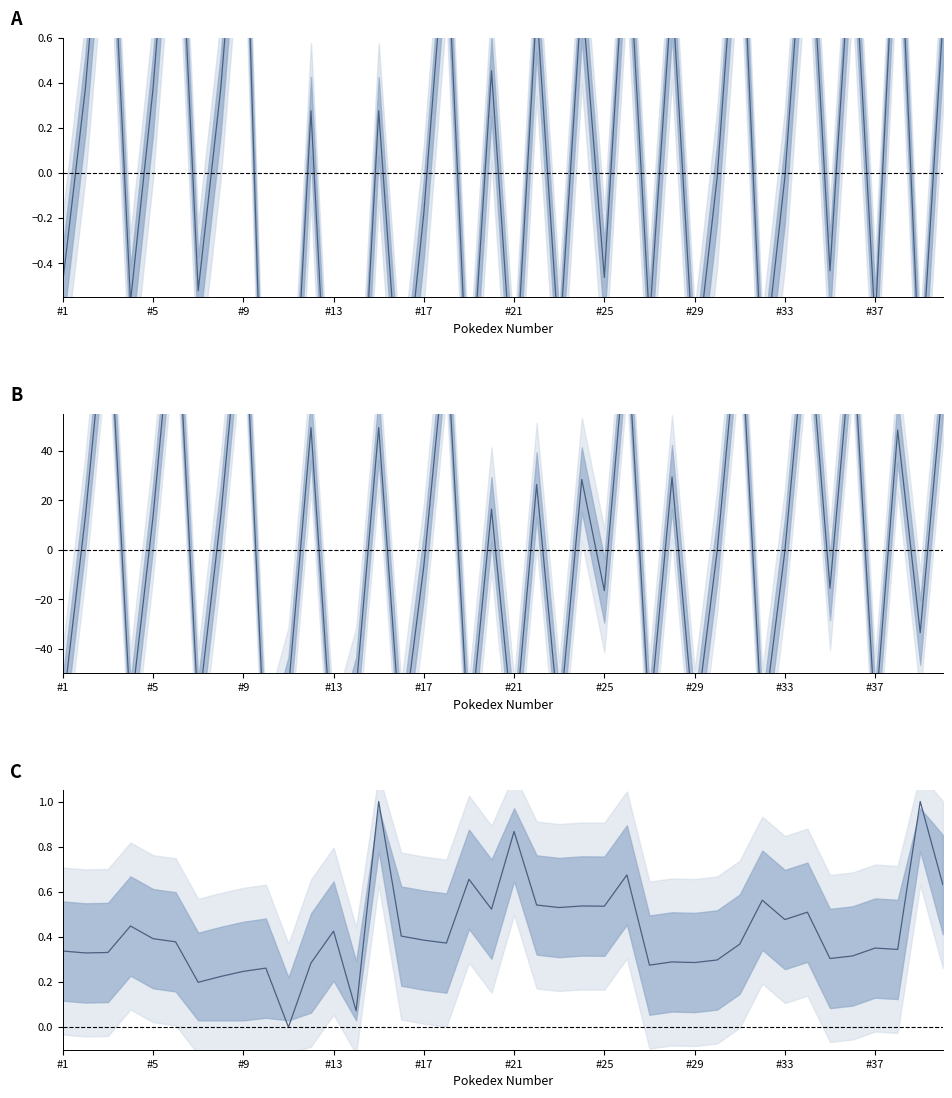

How many interior local valleys does the total_points series have?

15